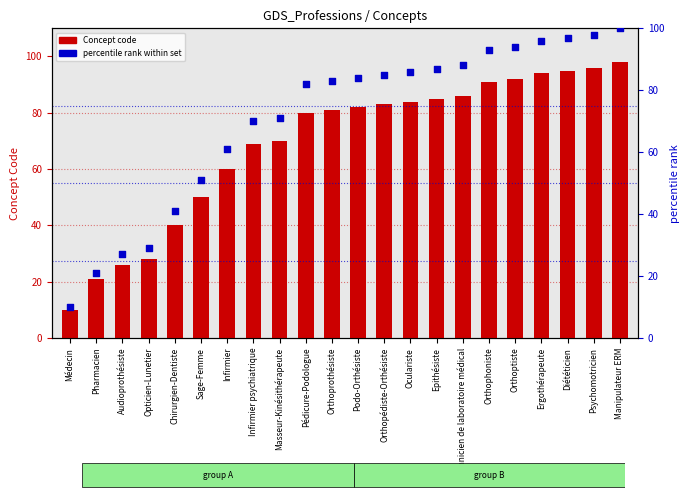

Which series reaches the maximum Y coordinate?

percentile rank within set